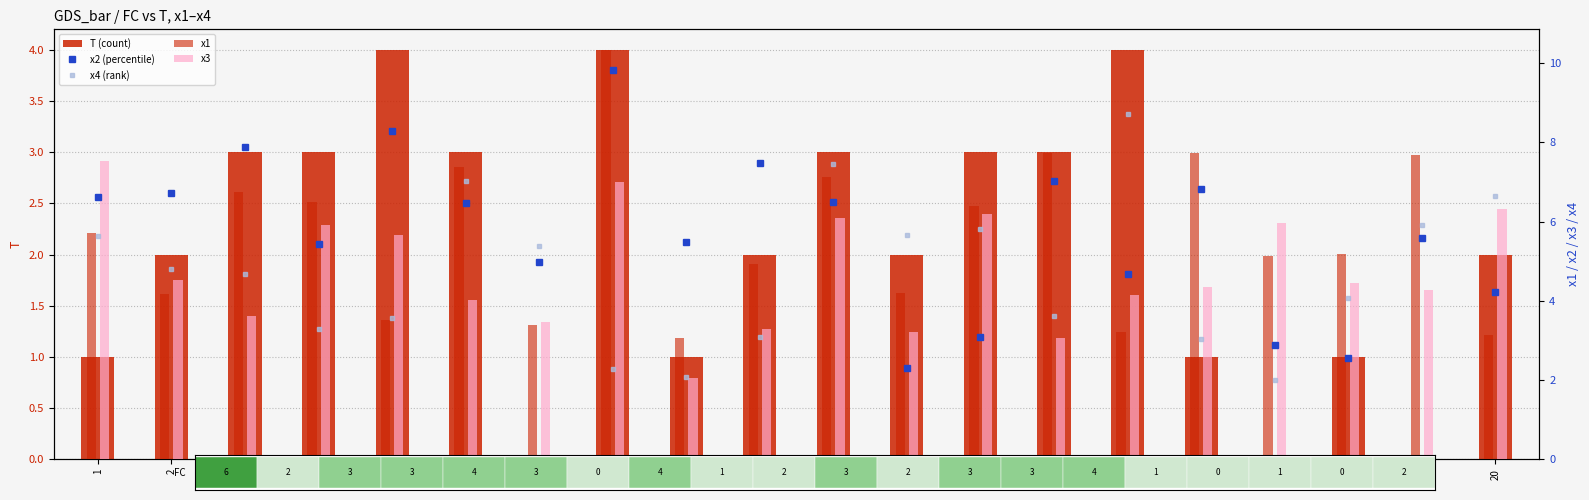

What is the difference between the highest and lowest values at 17?

6.0